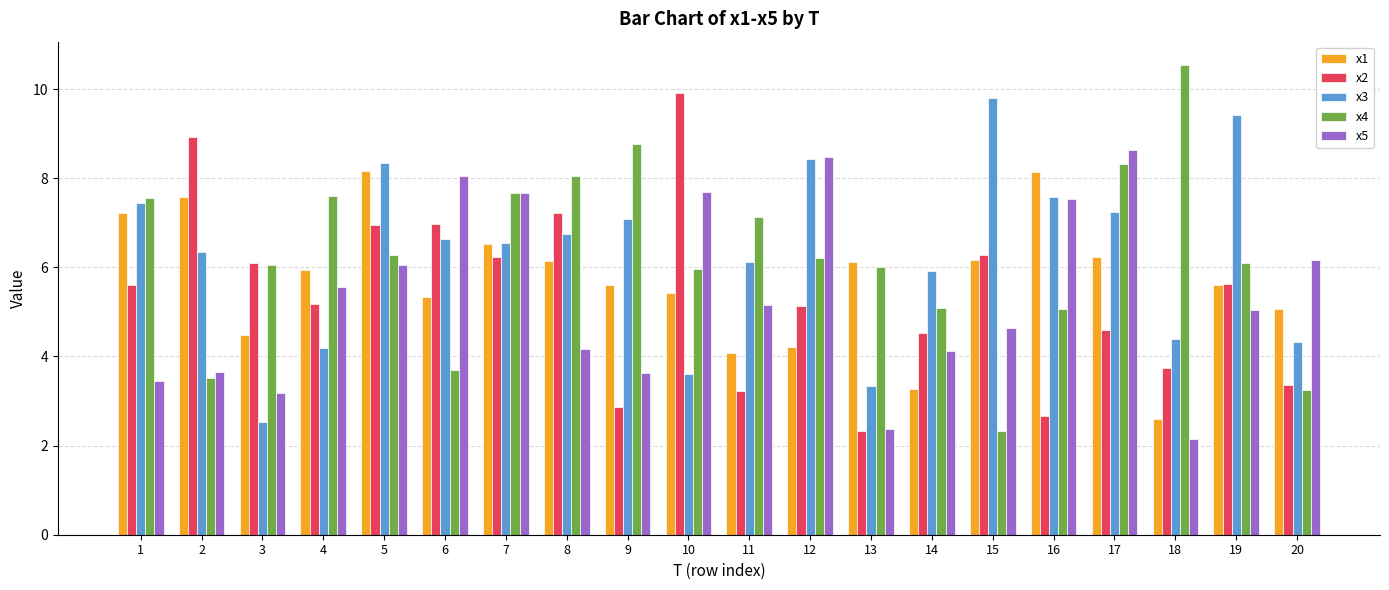

What is the difference between the maximum and minimum values in the x3 series?

7.3